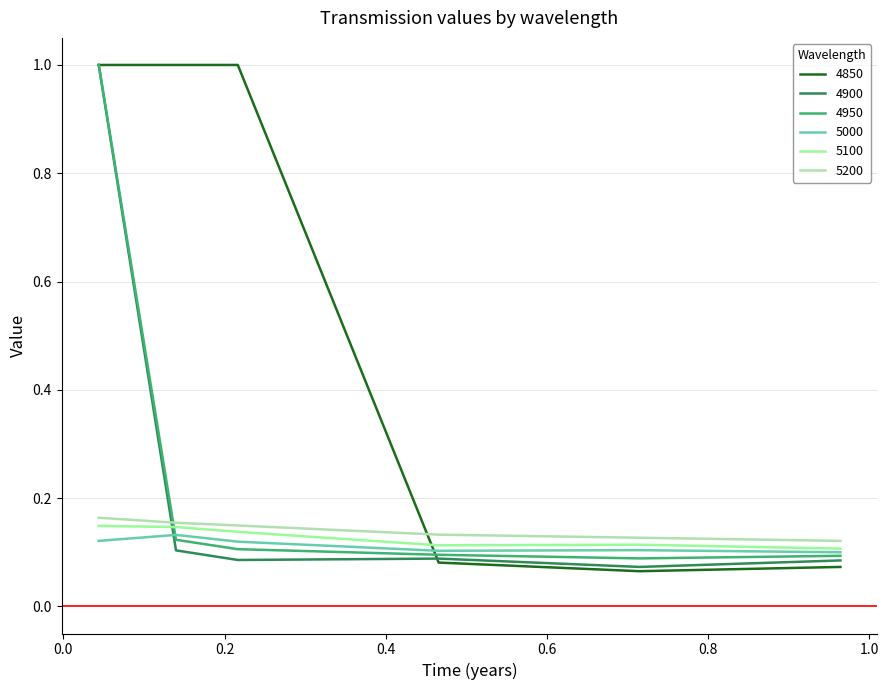

Which series ends up on top after the final intersection of 4850 and 5100?

5100